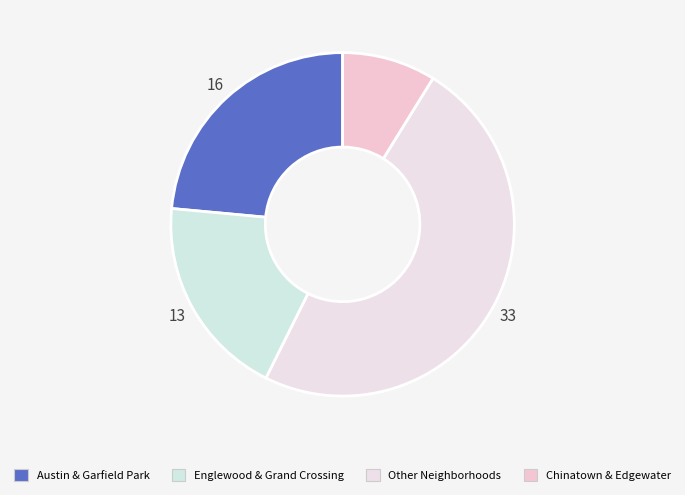

How many slices are in this pie chart?

4